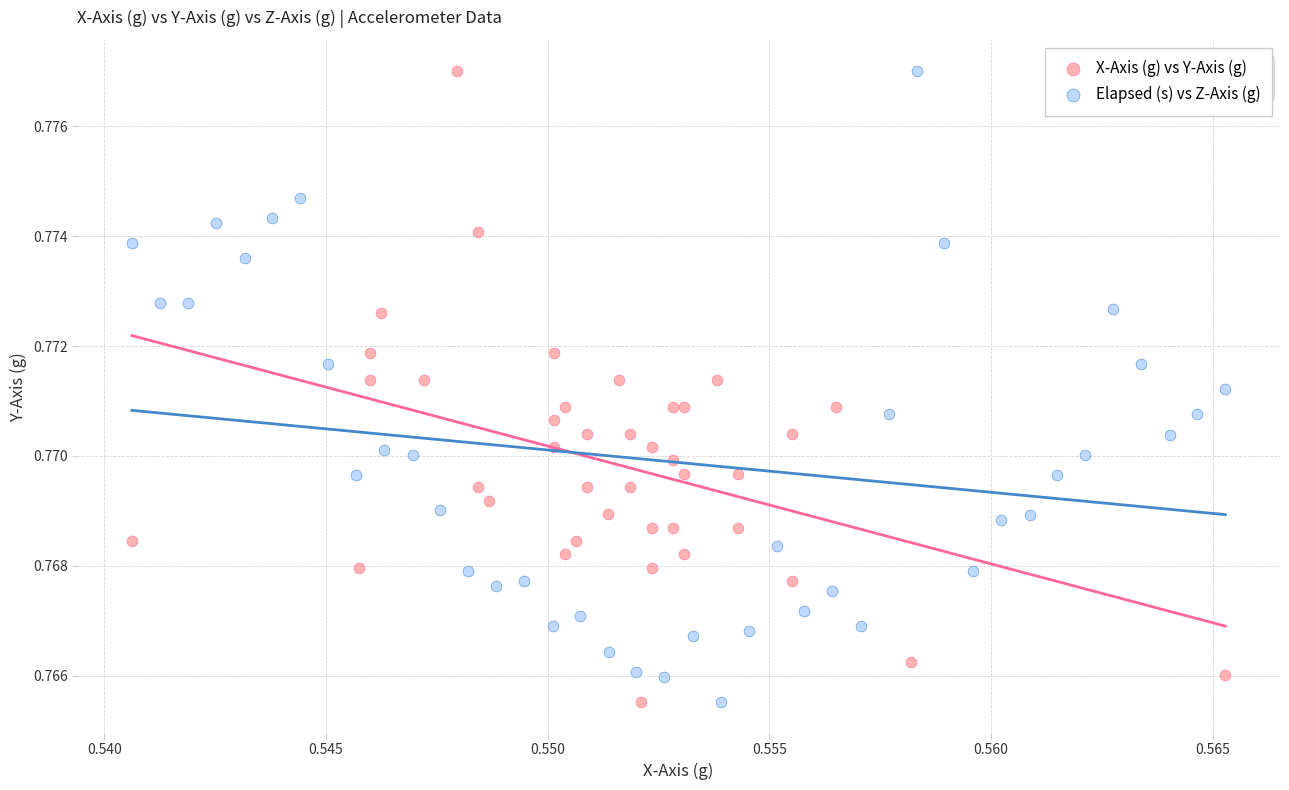

What are all the series names shown in the legend?

X-Axis (g) vs Y-Axis (g), Elapsed (s) vs Z-Axis (g)